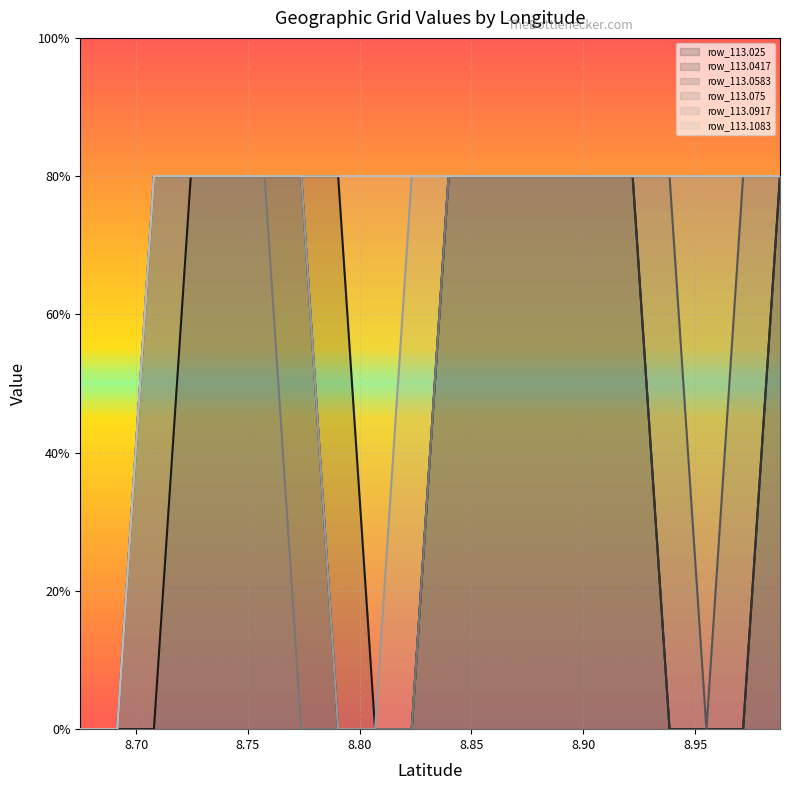

True or false: row_113.0417 has a value of 0.6 at 8.8563.

False